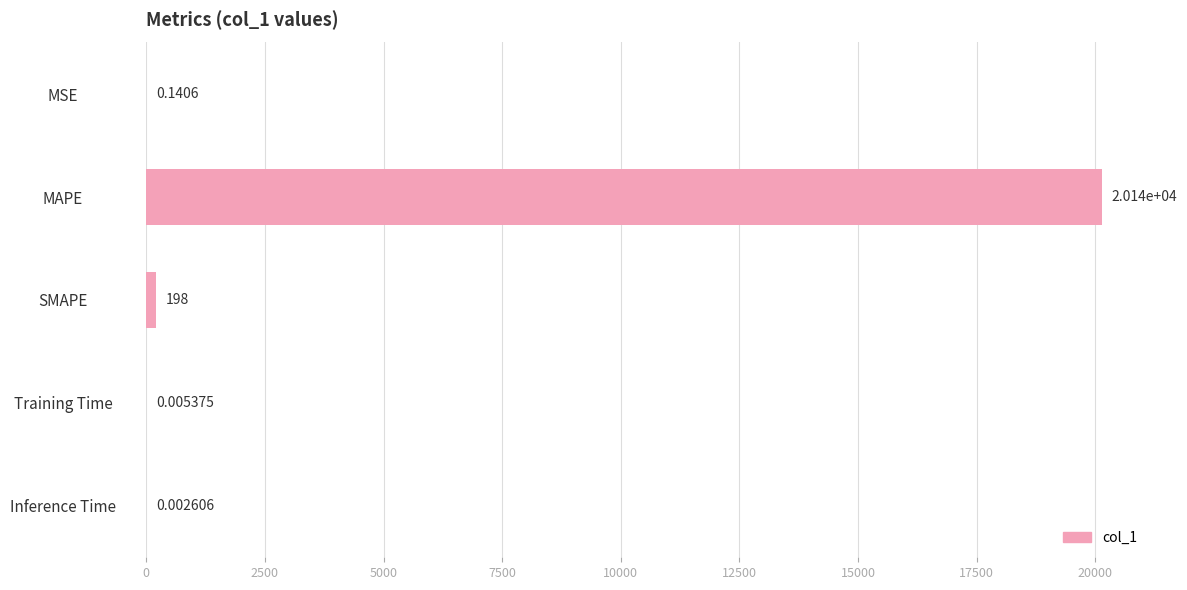

Where is the data nearest to the value 10070?

SMAPE